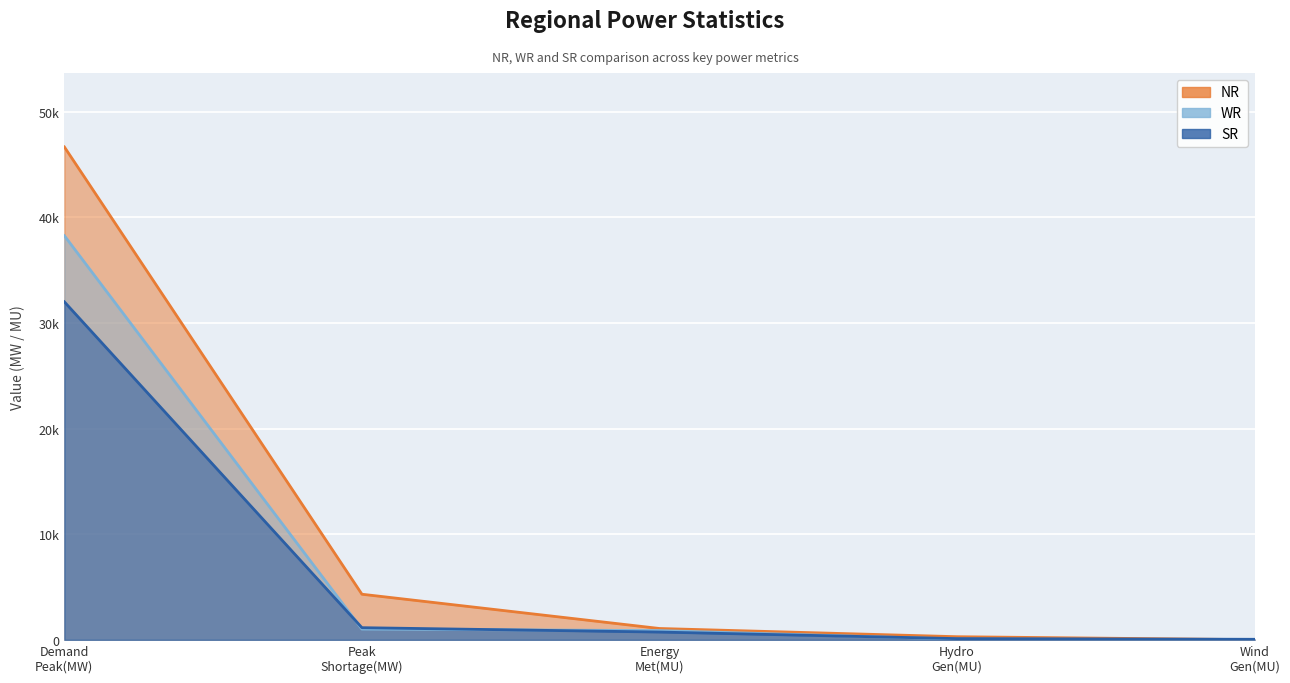

Between which two adjacent categories do NR and SR first intersect?

Hydro Gen(MU) and Wind Gen(MU)